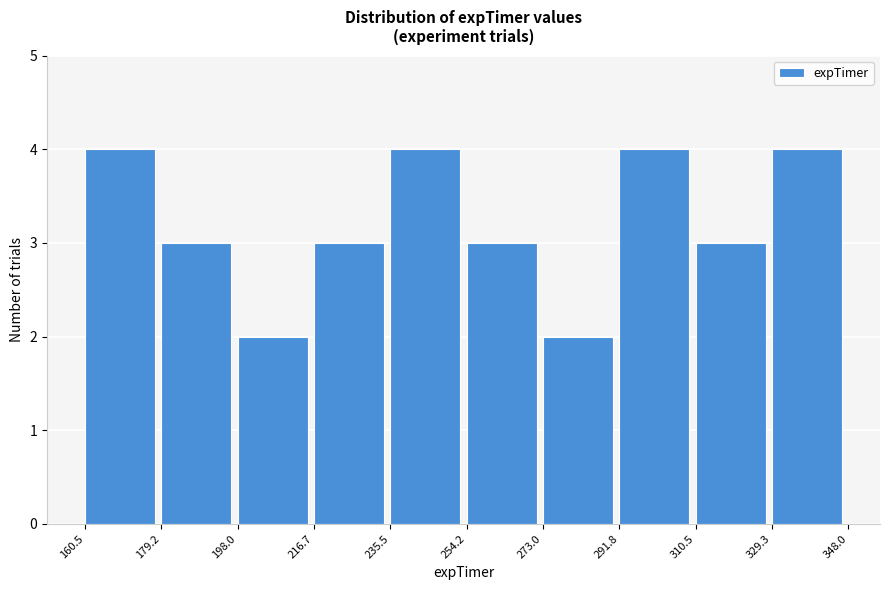

Reading left to right, list every bar in this chart as the range it spans on the x-axis followed by its height. The values are not printed on the chart, so give them approximately, as read against the axis.

160.5 to 179.2: 4
179.2 to 198.0: 3
198.0 to 216.7: 2
216.7 to 235.5: 3
235.5 to 254.2: 4
254.2 to 273.0: 3
273.0 to 291.8: 2
291.8 to 310.5: 4
310.5 to 329.3: 3
329.3 to 348.0: 4